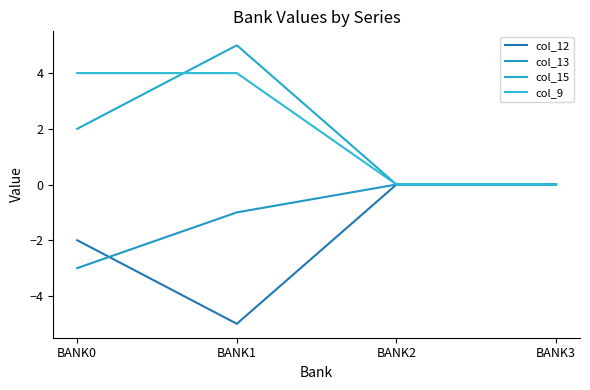

True or false: col_15 and col_9 intersect in this chart.

True